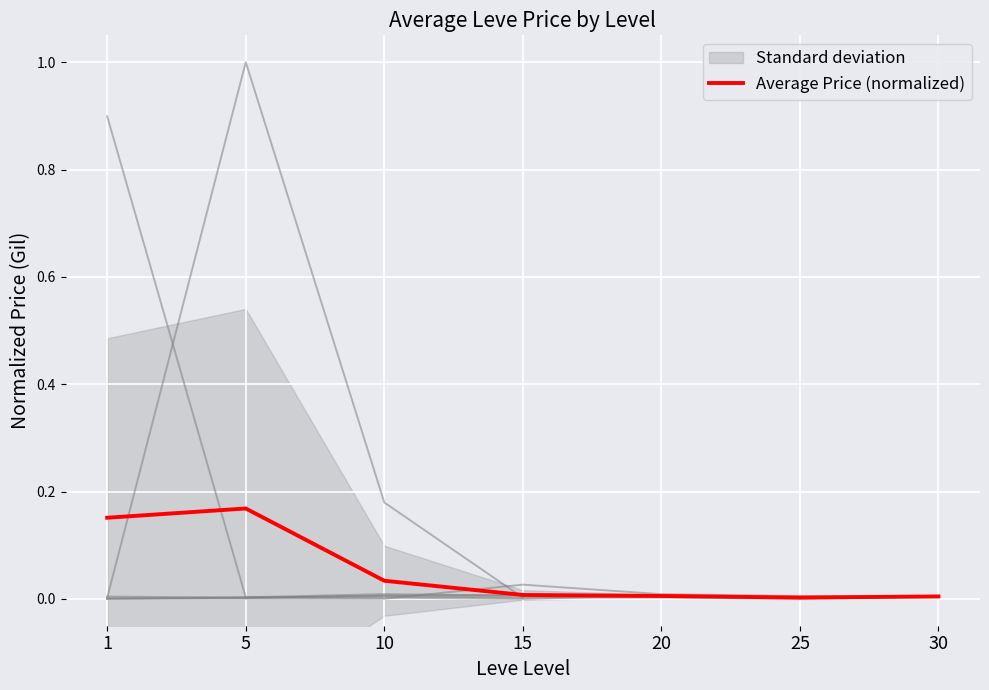

Reading right to left, what are all the values shown in this chart?

30=0.0	25=0.0	20=0.0	15=0.0	10=0.0	5=0.2	1=0.2